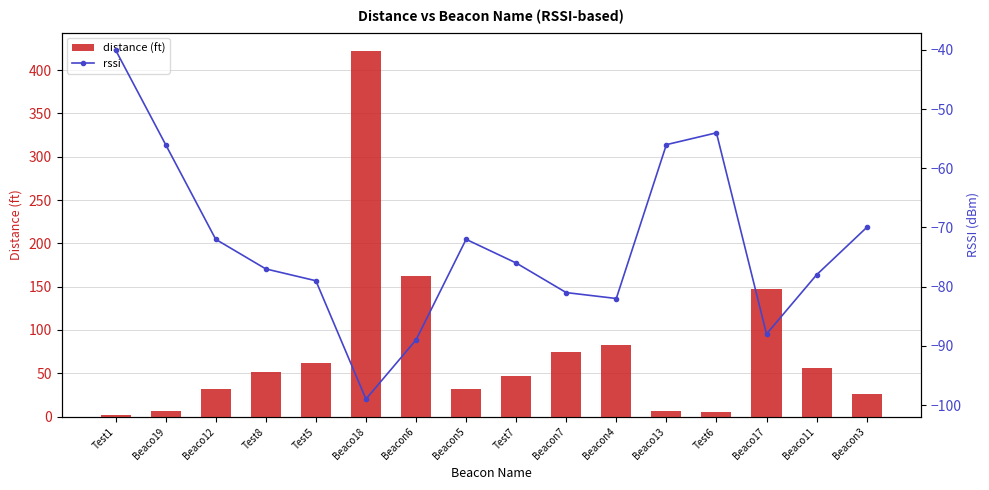

What is the sum of all rssi values?

-1169.0